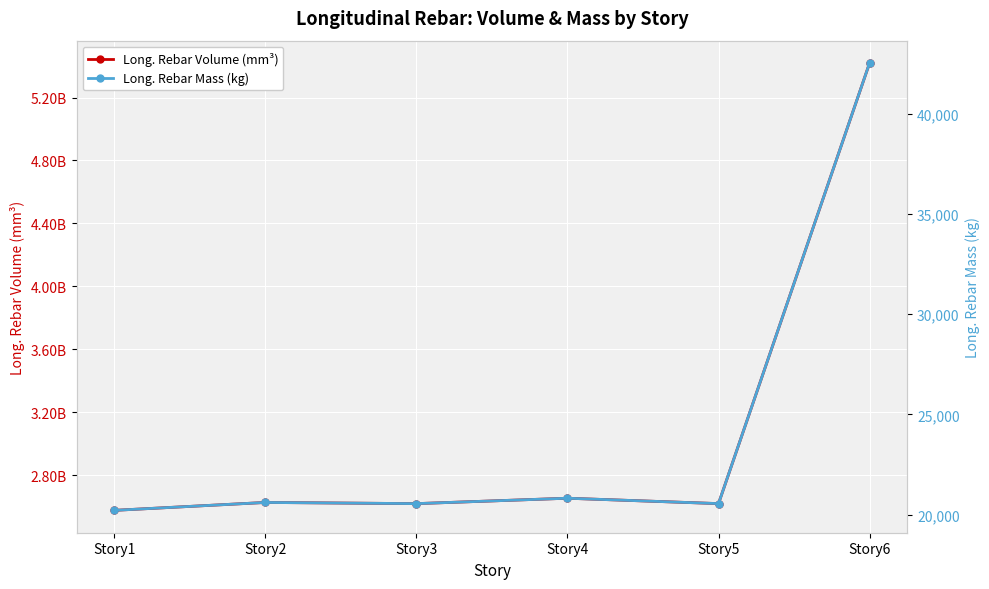

Between Story1 and Story2, which is larger?

Story2